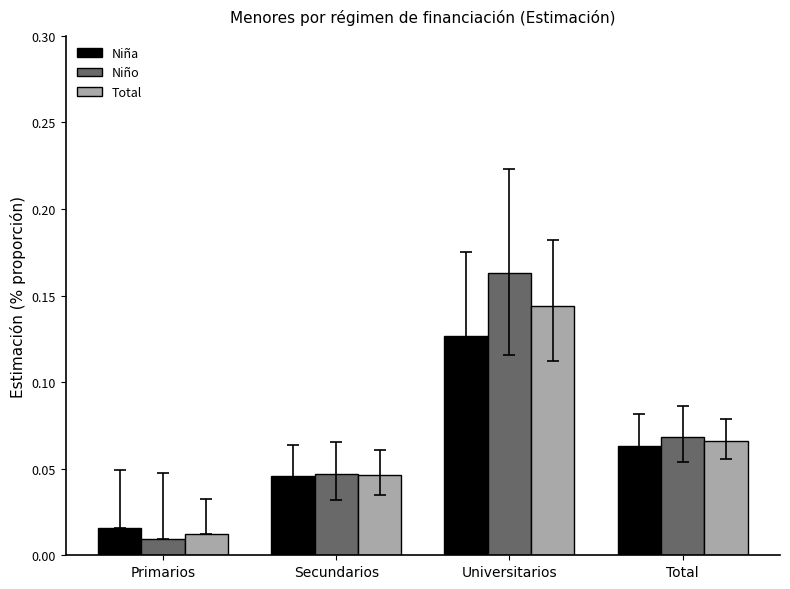

Which series has the widest spread of values?

Niño